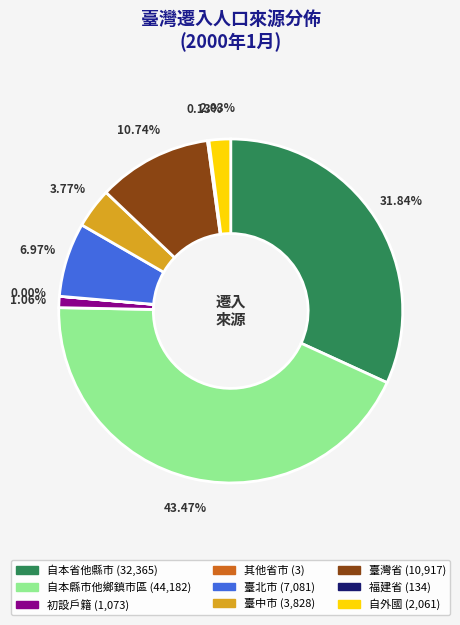

Between 自外國 and 自本縣市他鄉鎮市區, which is larger?

自本縣市他鄉鎮市區